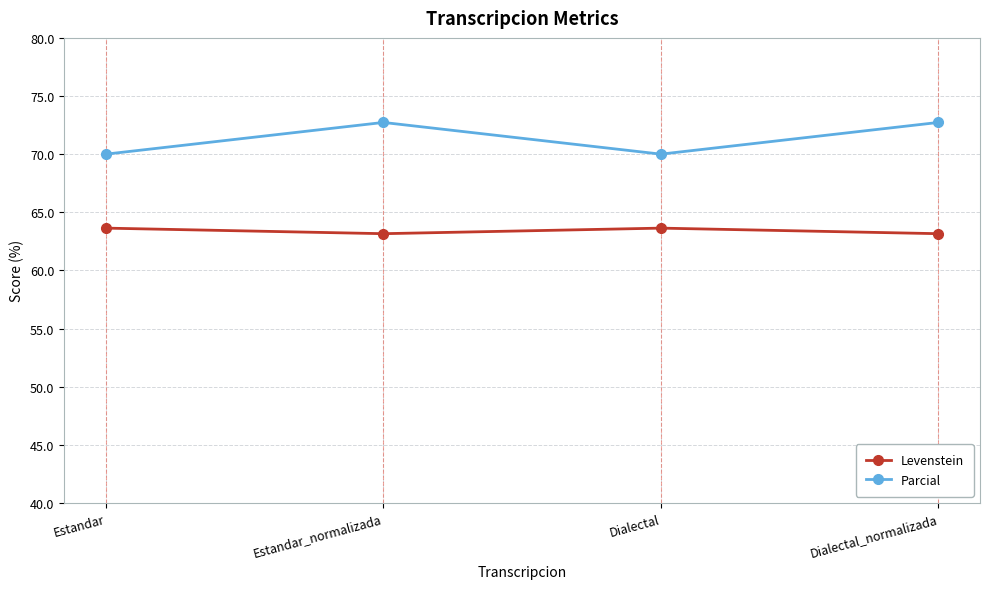

Rank the series by their maximum value, from lowest to highest.

Levenstein, Parcial